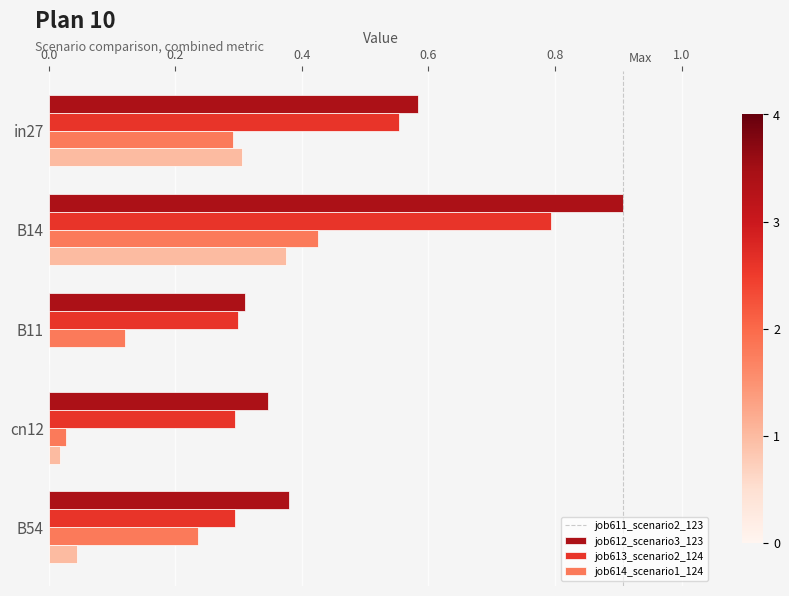

Which category has the highest value across all series?

B14